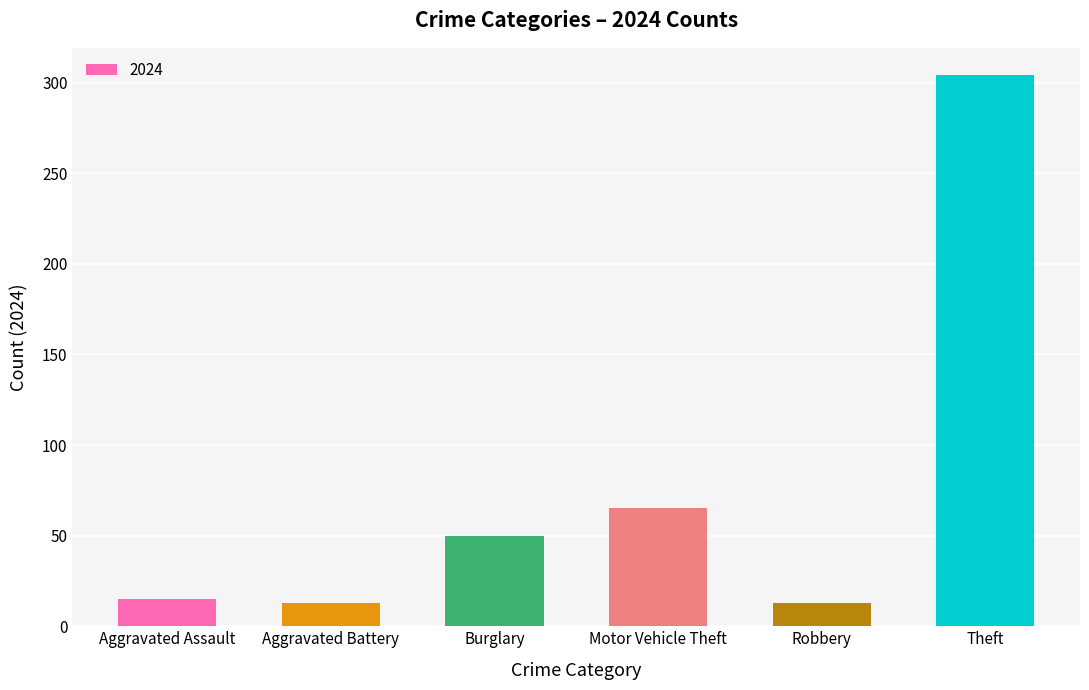

What is the sum of all values?

460